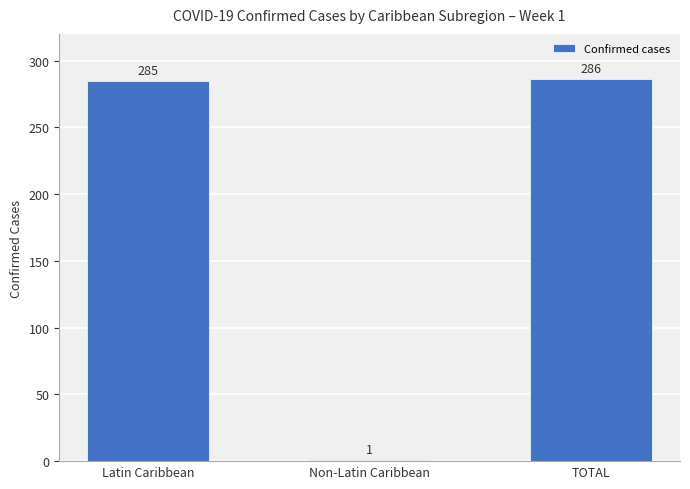

How many data points are less than 285?

1